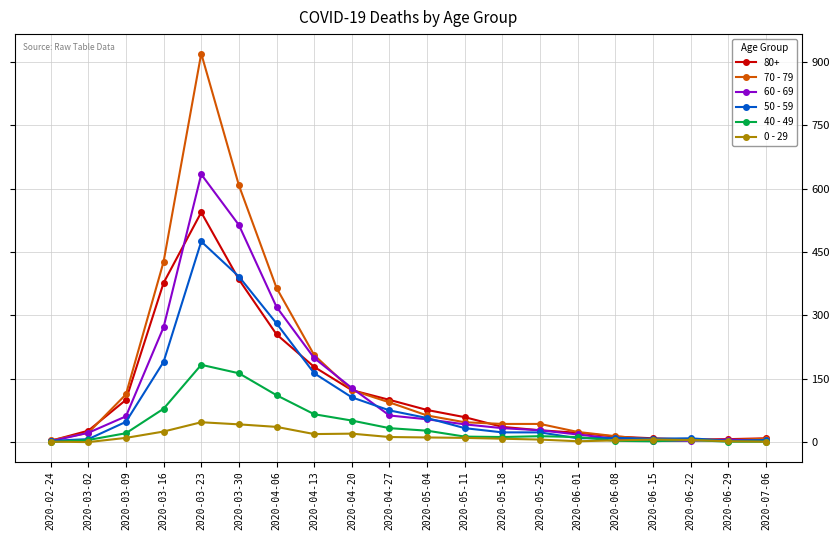

Rank the series by their maximum value, from lowest to highest.

0 - 29, 40 - 49, 50 - 59, 80+, 60 - 69, 70 - 79